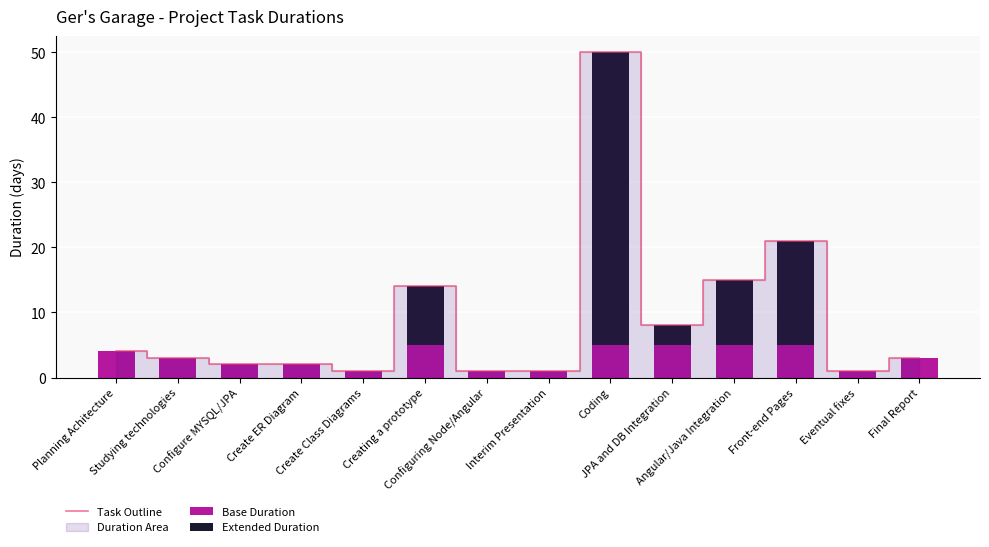

What position from the right is Angular/Java Integration?

4